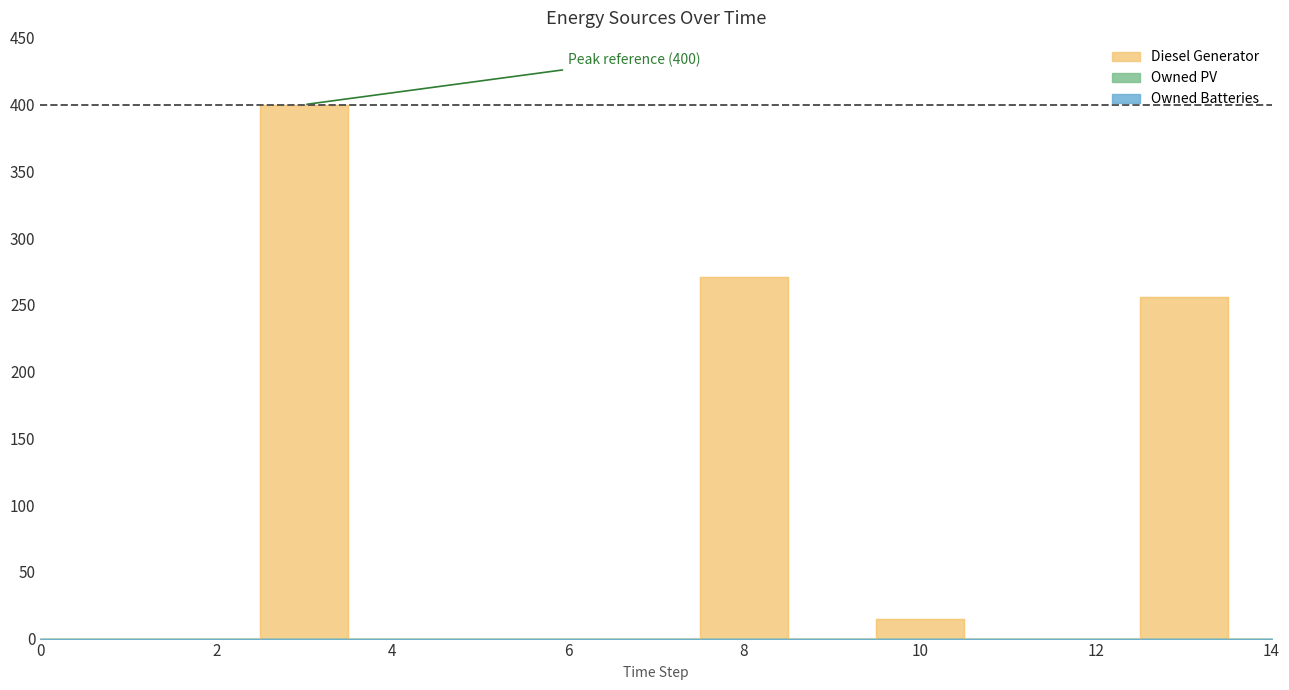

Reading left to right, list all the values displayed in this chart.

Diesel Generator: 0	0	0	400	0	0	0	0	271	0	15	0	0	256	0
Owned PV: 0	0	0	0	0	0	0	0	0	0	0	0	0	0	0
Owned Batteries: 0	0	0	0	0	0	0	0	0	0	0	0	0	0	0